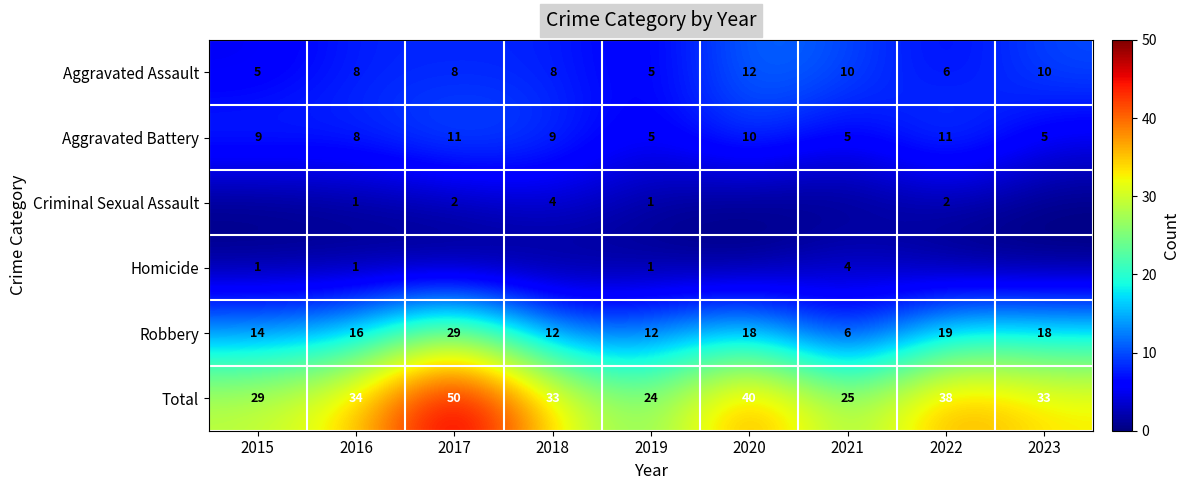

What is the sum of the Aggravated Assault values at 2015 and 2019?

10